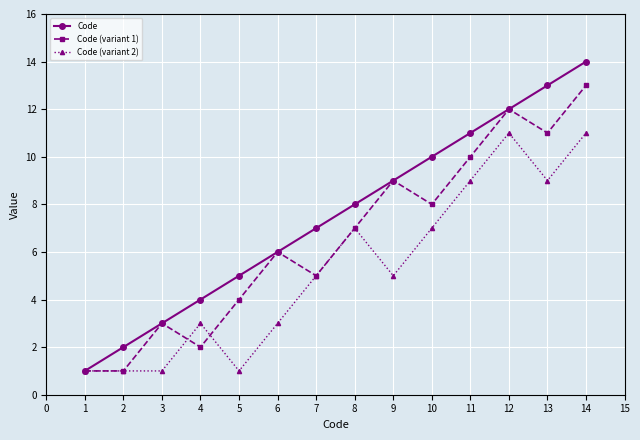

What is the sum of all Code (variant 2) values?

74